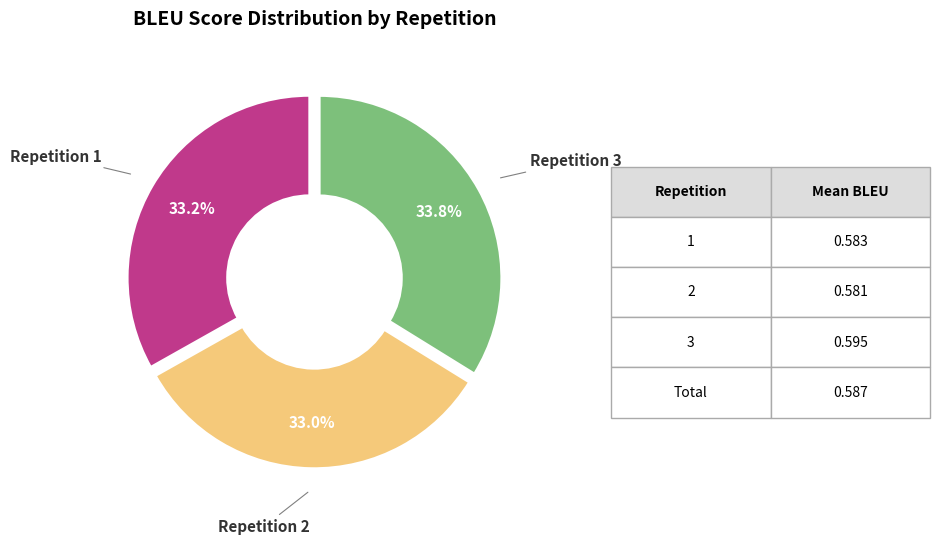

Is there any slice that represents more than half of the pie?

No